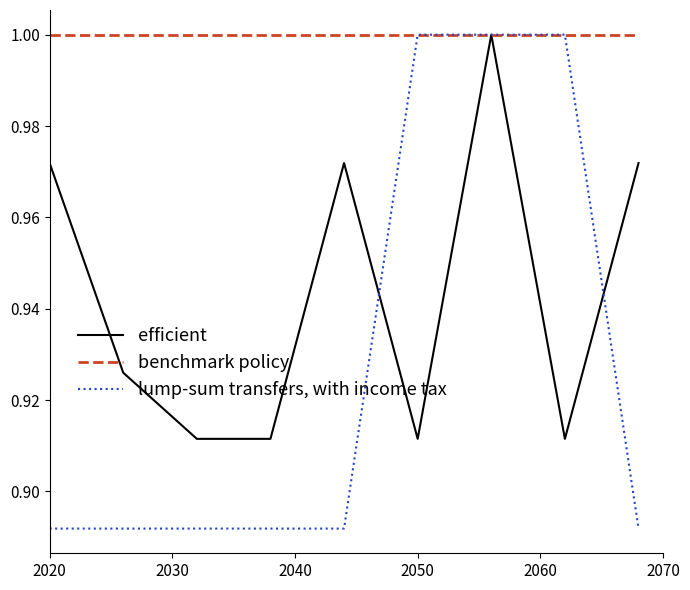

Which series has the largest total across all categories?

benchmark policy